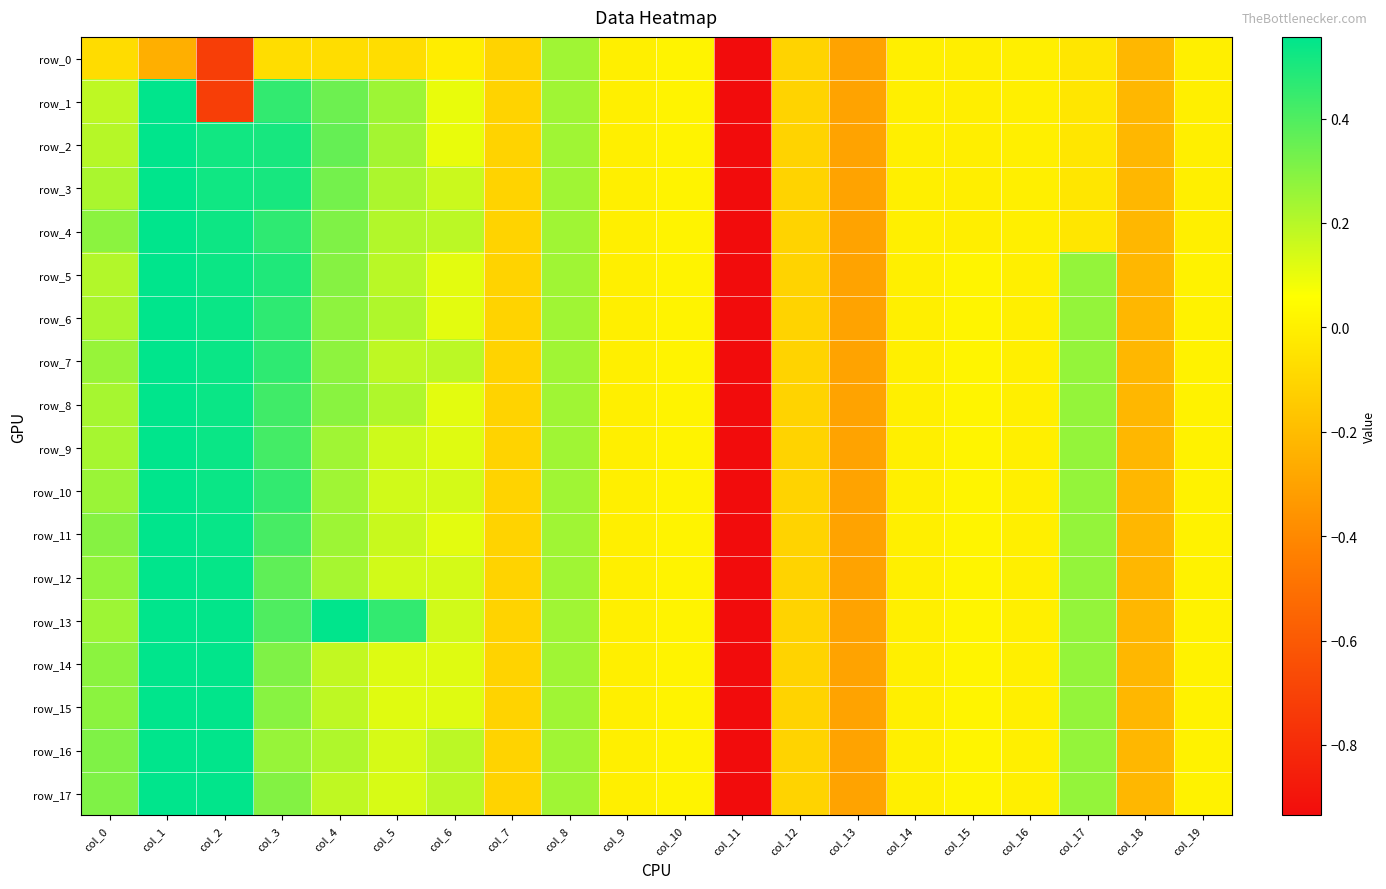

Which series has the largest range (max minus min)?

row_2